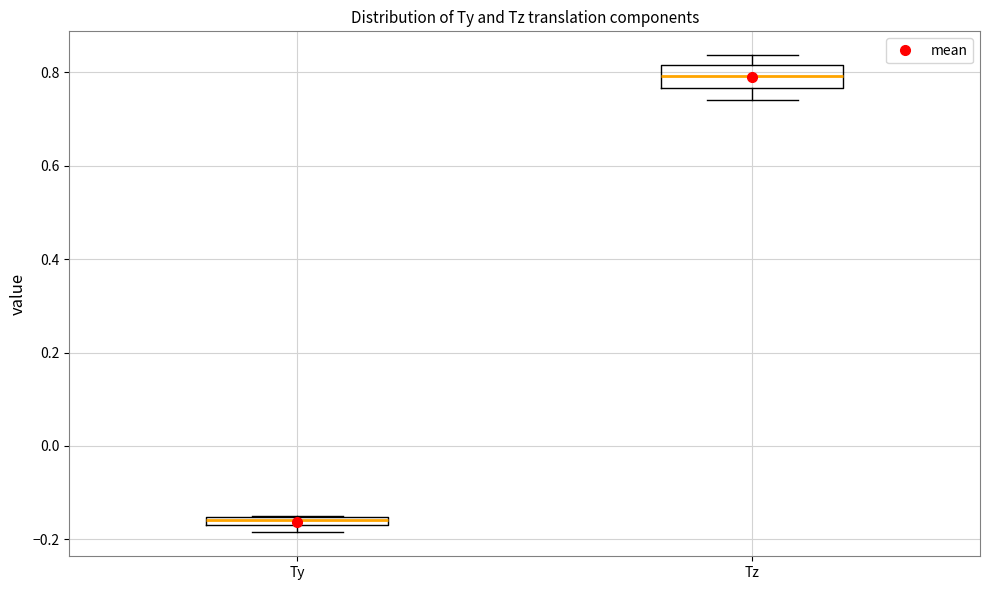

Comparing the boxes themselves (not the whiskers), which one is the tallest?

Tz